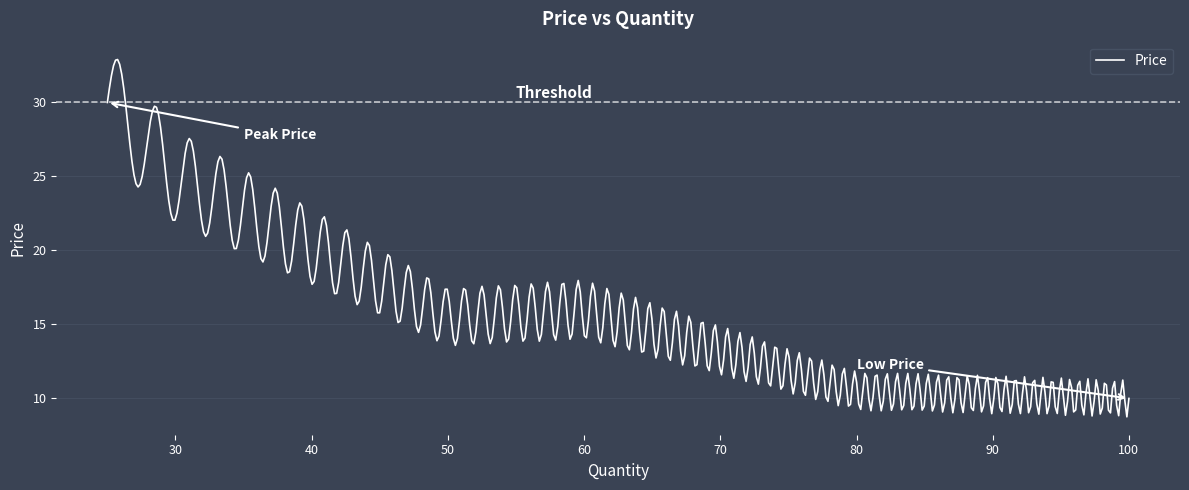

True or false: the data has more than 0 interior local peaks.

True